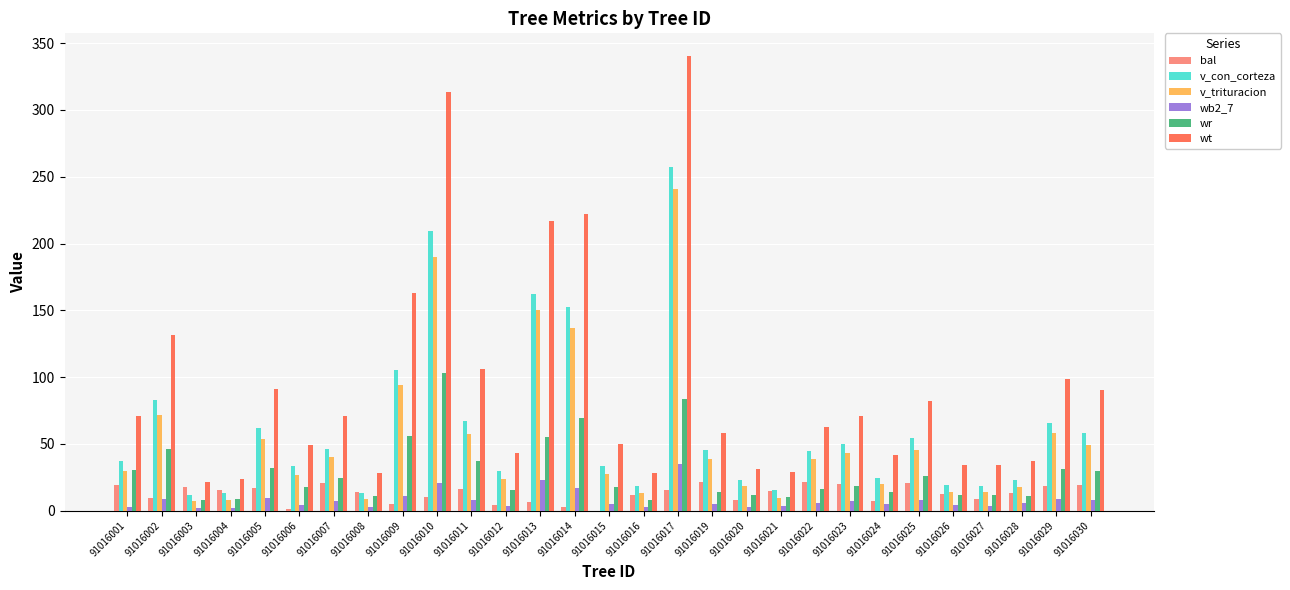

How many series are shown in this chart?

6